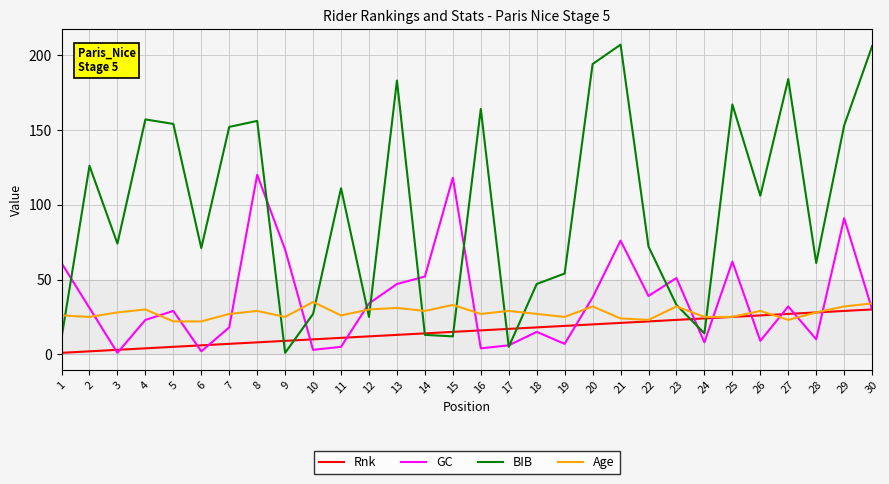

At how many categories does at least one series exceed 203?

2